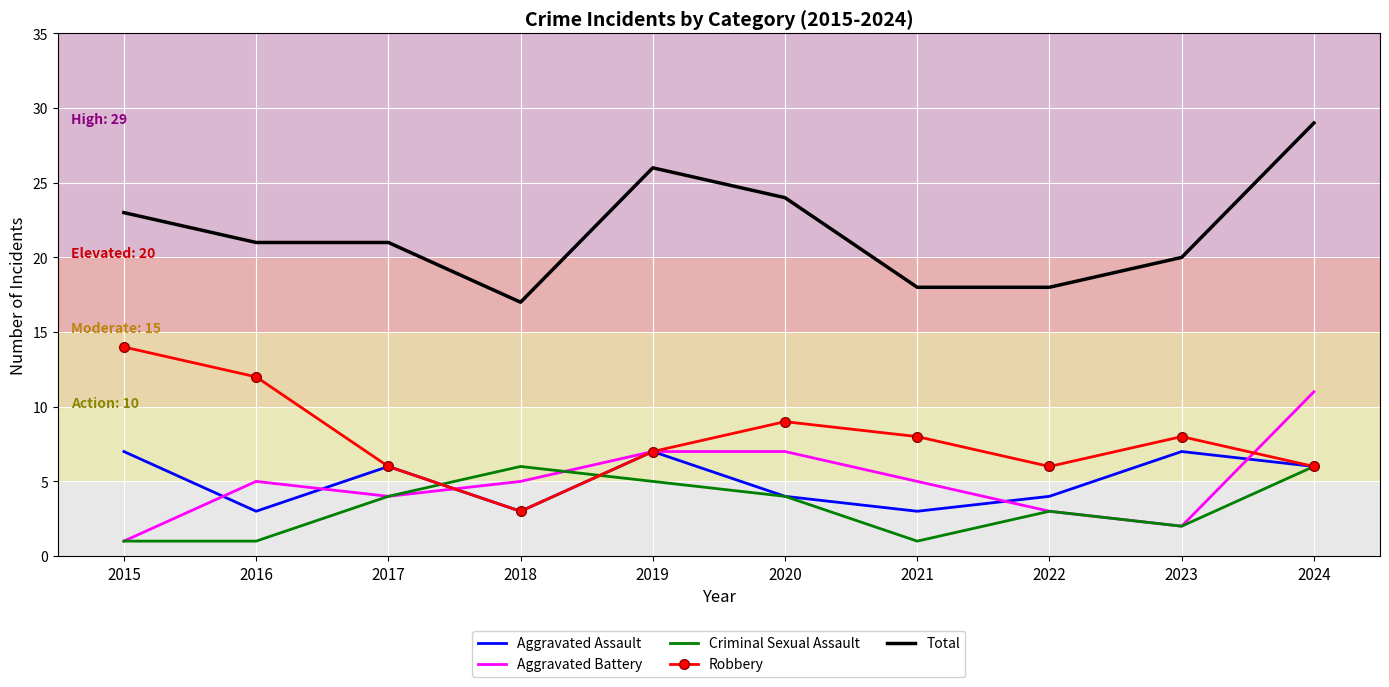

True or false: Total and Aggravated Assault intersect in this chart.

False